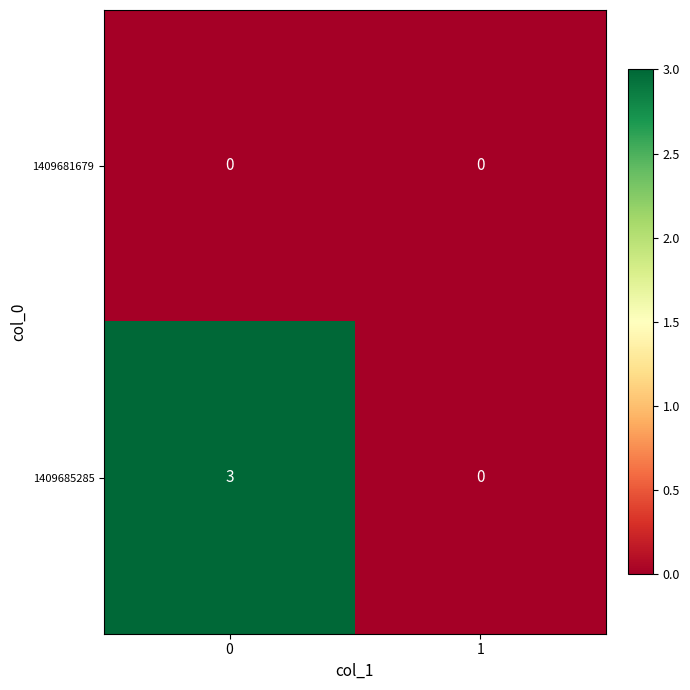

The 1409681679 series shows 0 at 0. True or false?

True